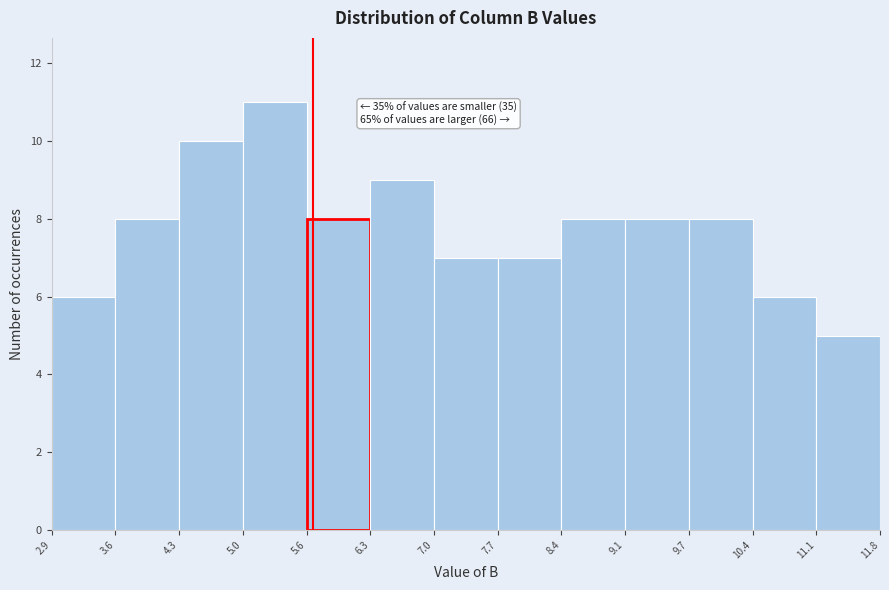

Which range on the x-axis has the tallest bar?

5.0 to 5.6